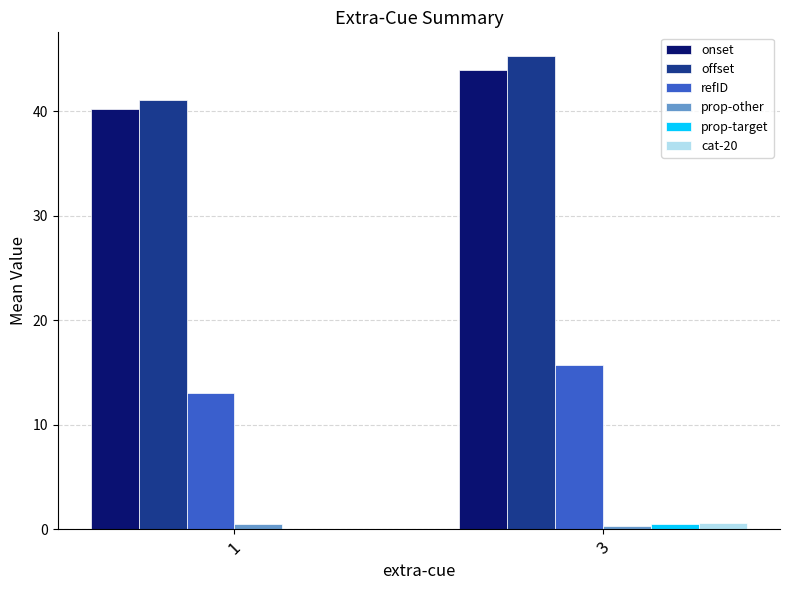

How many data points in cat-20 are above 0?

1